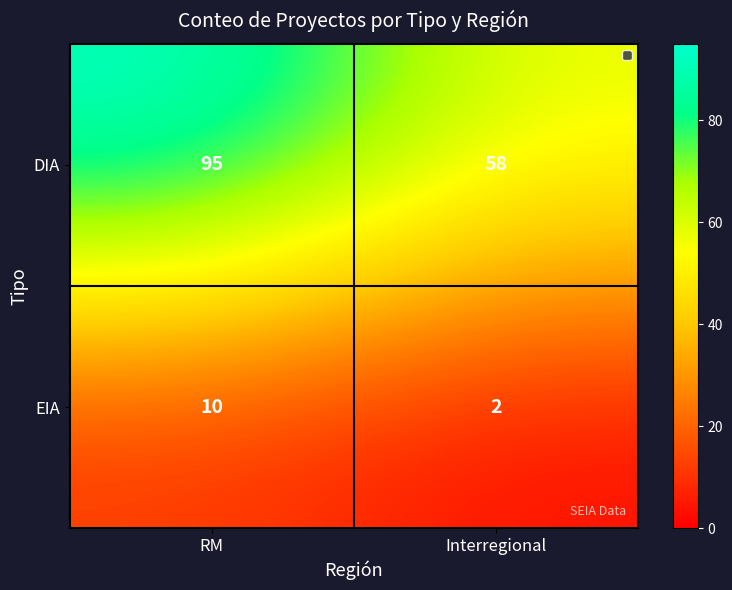

At which label is DIA closest to 76?

Interregional